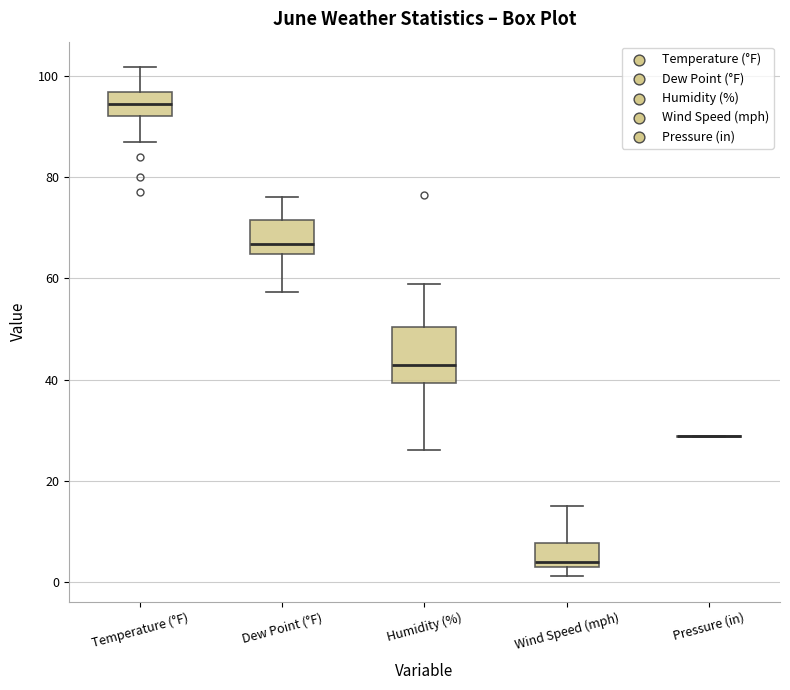

Reading left to right, read every box against the y-axis: the position of its median line, the range the box covers, and the ends of its whiskers. The values are not printed on the chart, so give them approximately, as read against the axis.

Temperature (°F): median 94, box 92 to 96, whiskers 88 to 102
Dew Point (°F): median 66, box 64 to 72, whiskers 58 to 76
Humidity (%): median 42, box 40 to 50, whiskers 26 to 58
Wind Speed (mph): median 4, box 2 to 8, whiskers 2 (just below the box's lower edge) to 14
Pressure (in): box collapsed to a line at 28, whiskers 28 to 28